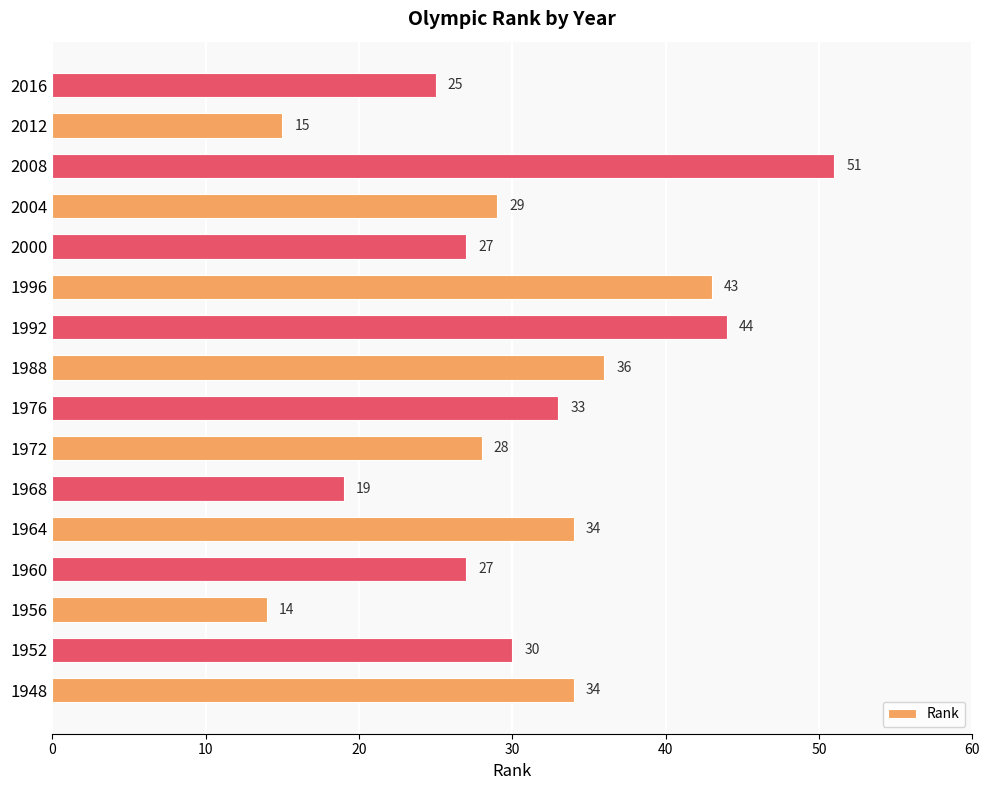

Reading top to bottom, extract all data points from this chart.

2016=25	2012=15	2008=51	2004=29	2000=27	1996=43	1992=44	1988=36	1976=33	1972=28	1968=19	1964=34	1960=27	1956=14	1952=30	1948=34